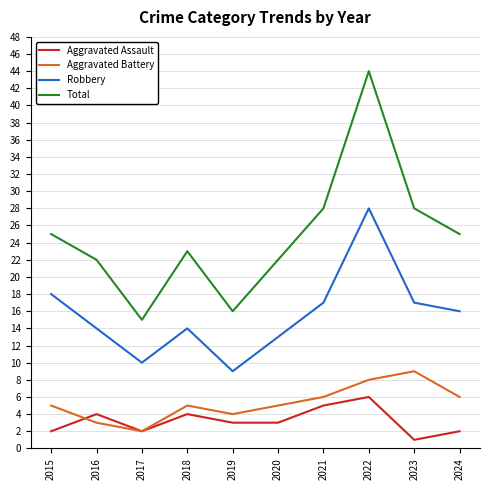

Is this an area chart (filled region under the line)?

No